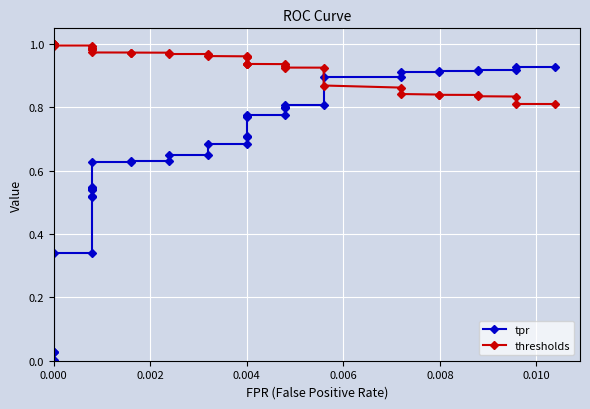

How many positive values does the tpr series have?

39